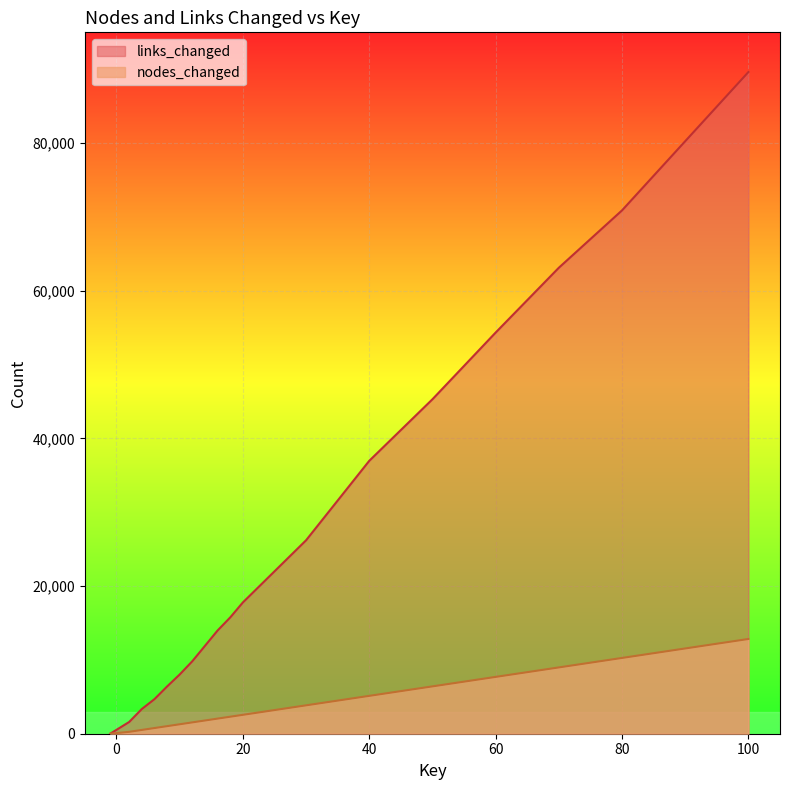

Does the chart display data point markers on the line(s)?

No